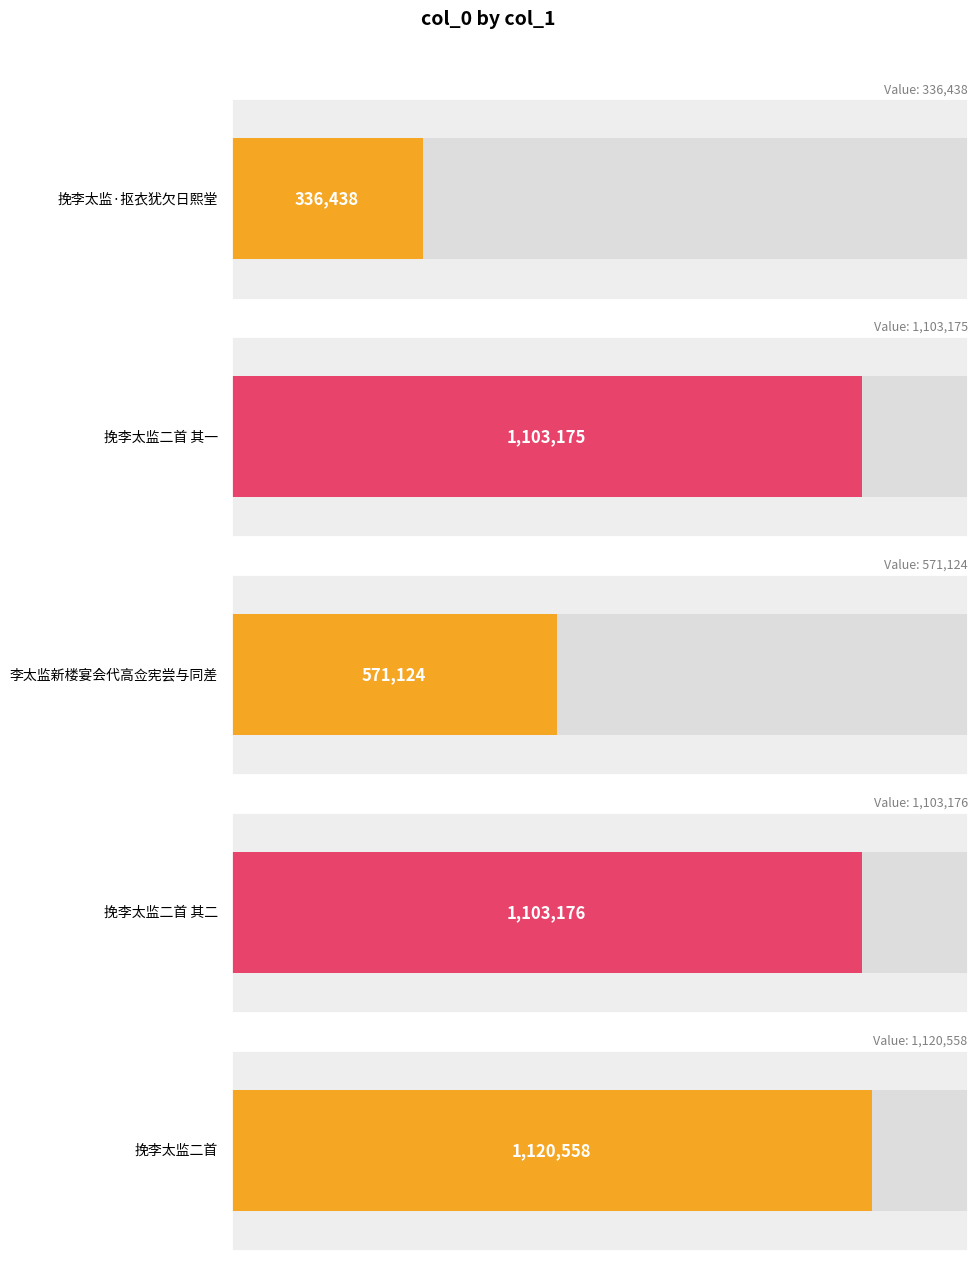

What is the change in value from 挽李太监二首 其二 to 挽李太监二首?

+17382